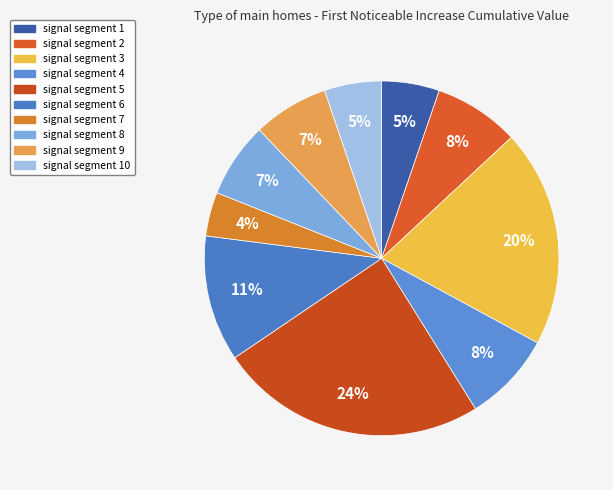

What is the largest slice in the pie chart?

signal segment 5